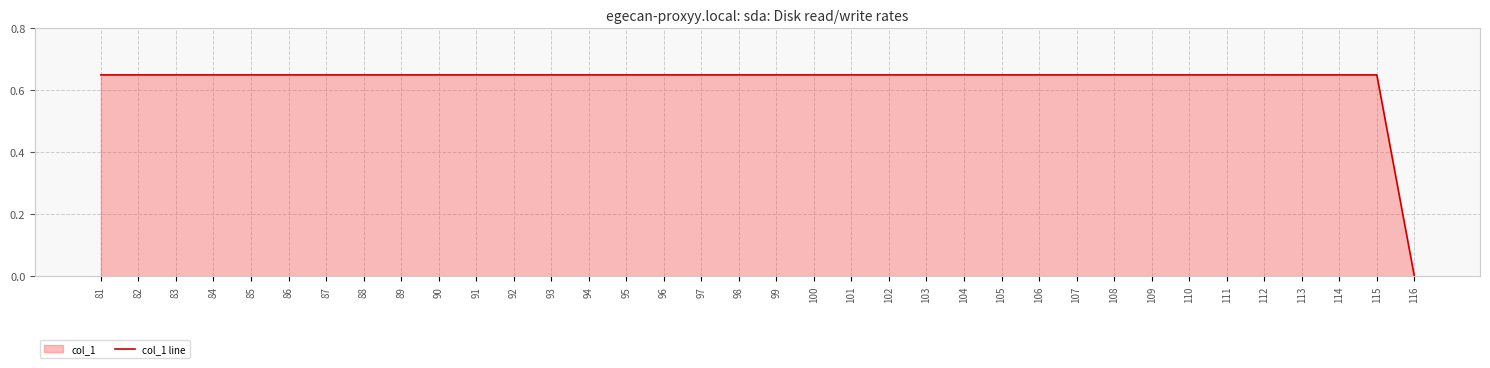

Which label corresponds to the largest value in the chart?

81